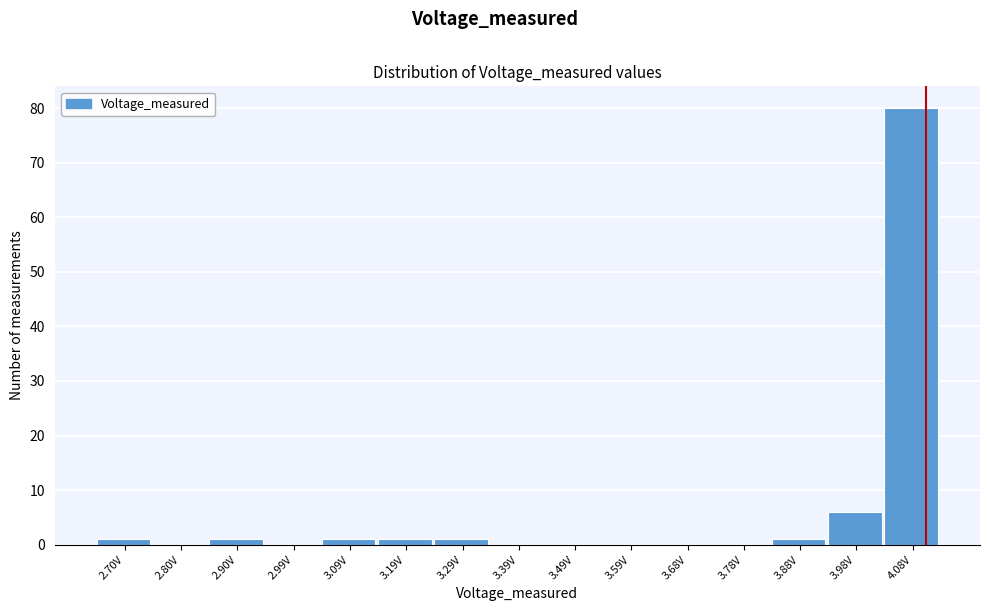

Reading left to right, extract all data points from this chart.

2.70V=1	2.80V=0	2.90V=1	2.99V=0	3.09V=1	3.19V=1	3.29V=1	3.39V=0	3.49V=0	3.59V=0	3.68V=0	3.78V=0	3.88V=1	3.98V=6	4.08V=80